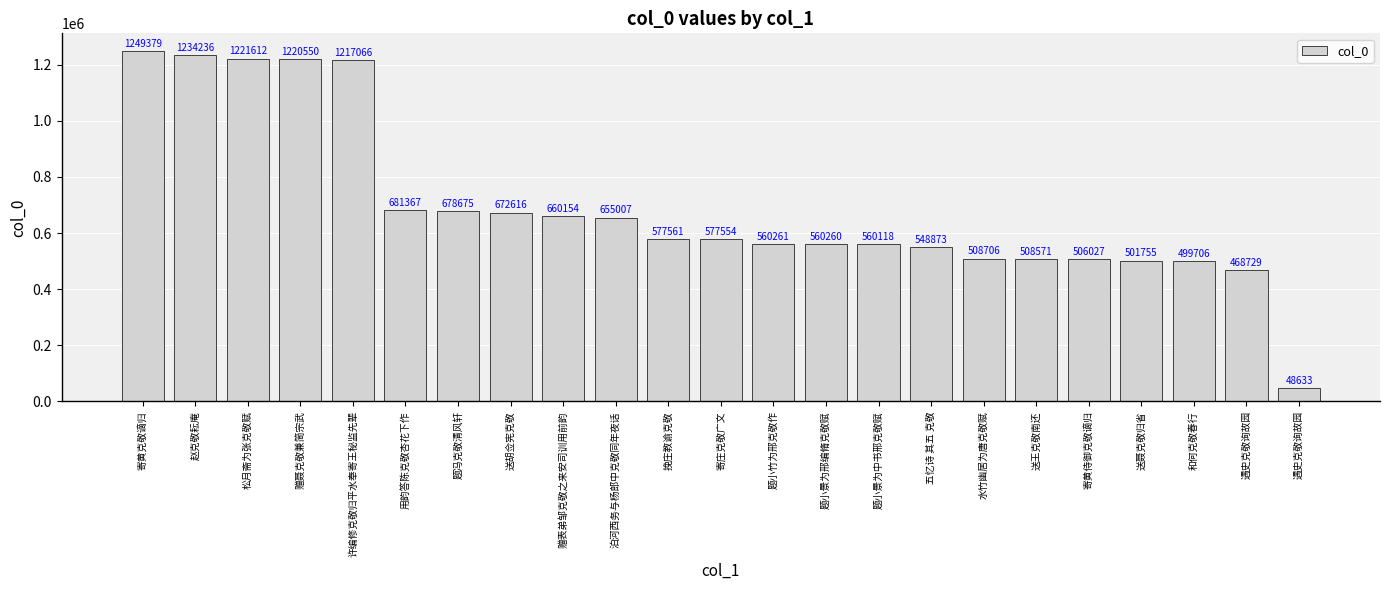

What is the label of the 20th bar from the right?

赠聂克敬兼简宗武